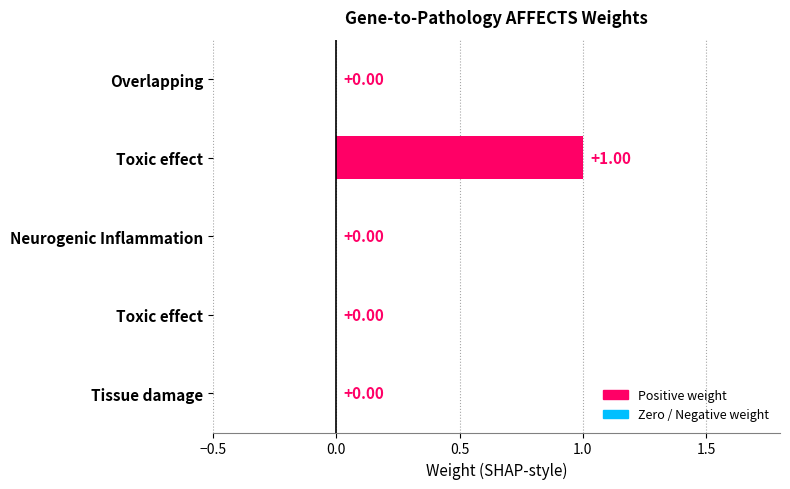

What is the difference between the maximum and minimum values?

1